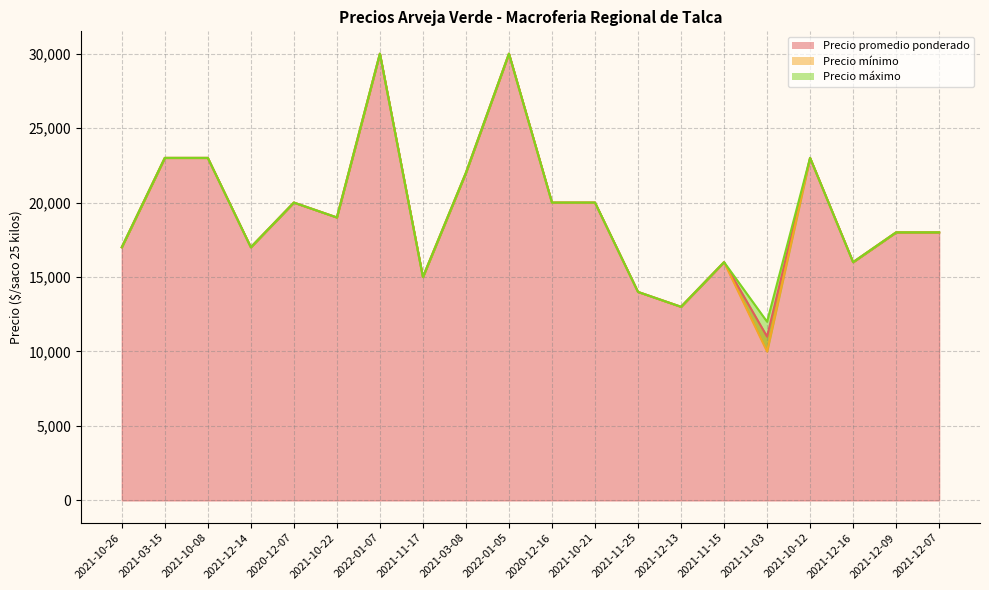

At which category is the sum across all series the highest?

2022-01-07